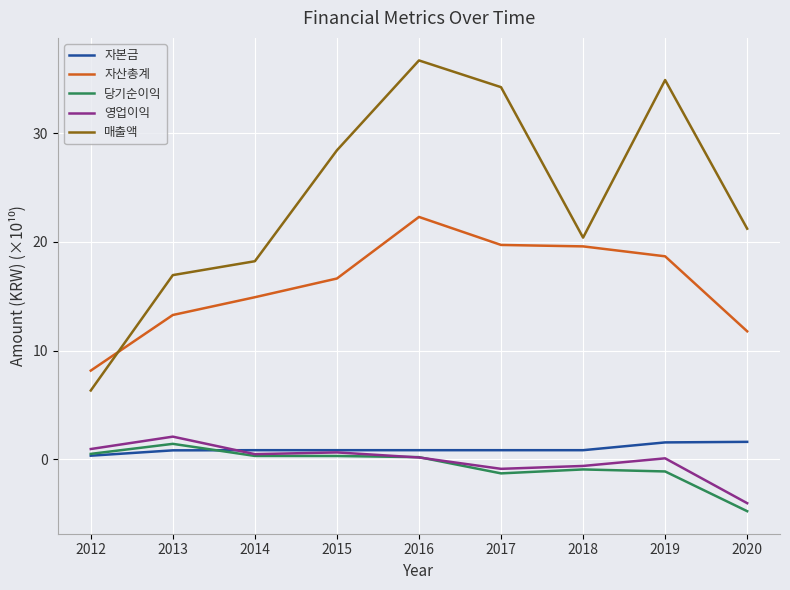

Read the 매출액 value at 2020.

21.2